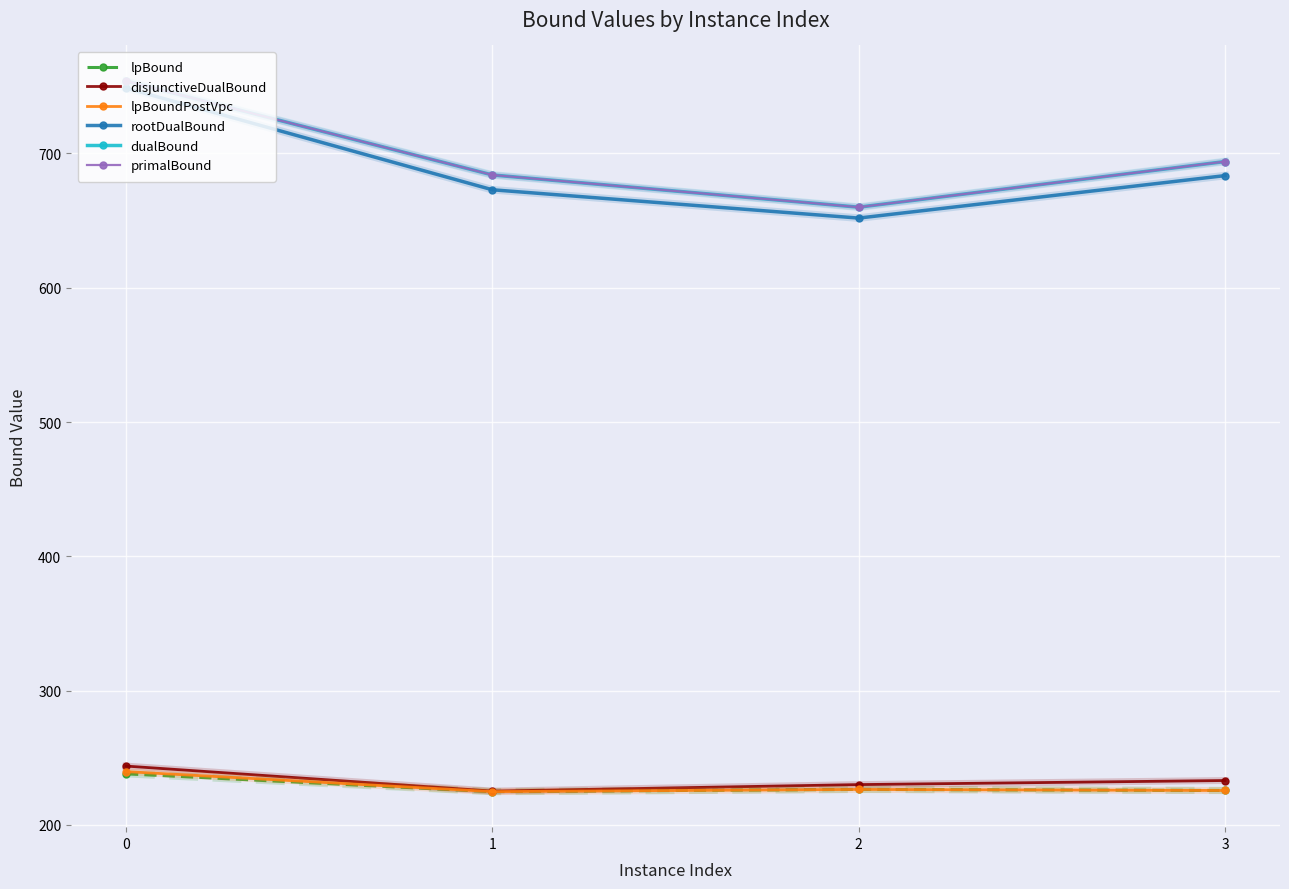

Is this an area chart (filled region under the line)?

No